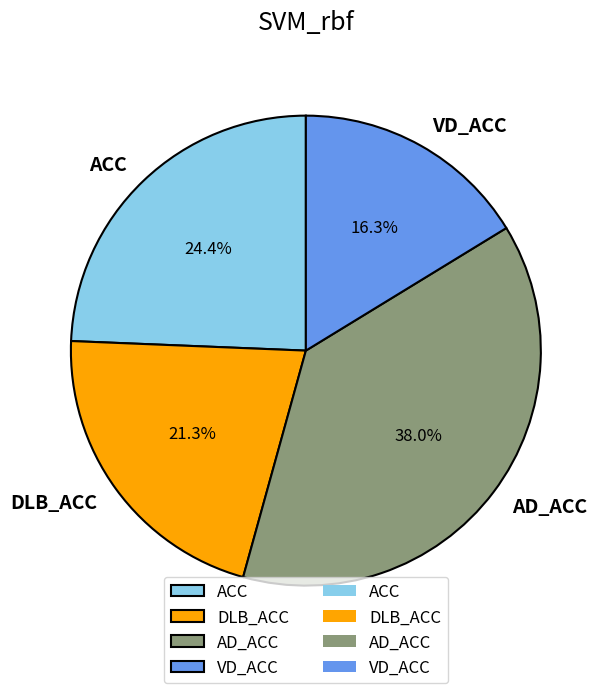

Is it true that DLB_ACC is 21% of the pie?

True